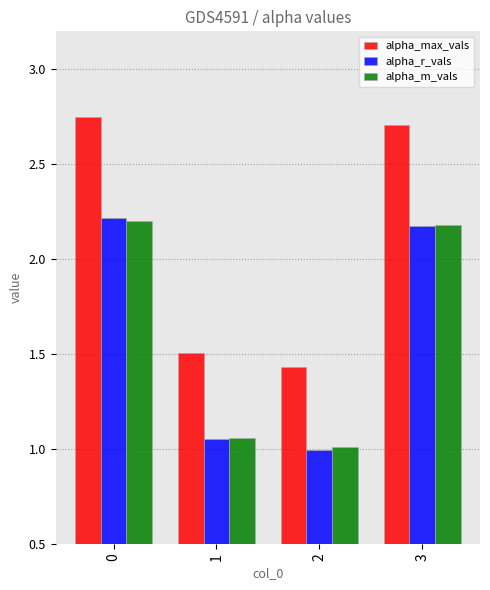

Which has a higher value, 1 or 2?

1